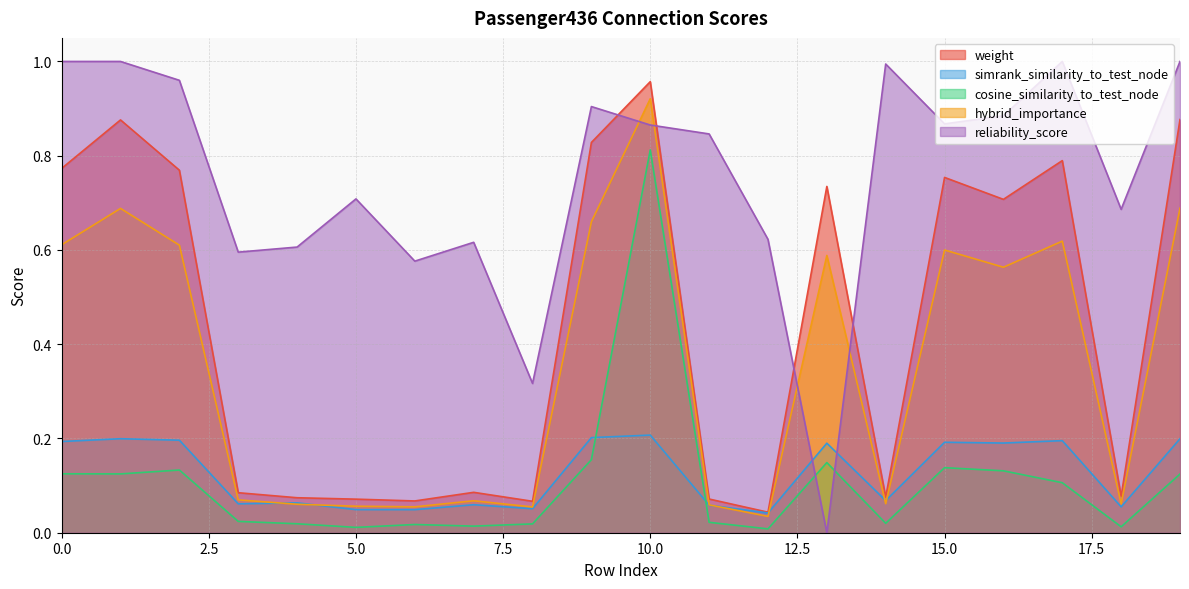

Reading right to left, list all the values displayed in this chart.

weight: 0.9	0.1	0.8	0.7	0.8	0.1	0.7	0.0	0.1	1.0	0.8	0.1	0.1	0.1	0.1	0.1	0.1	0.8	0.9	0.8
simrank_similarity_to_test_node: 0.2	0.1	0.2	0.2	0.2	0.1	0.2	0.0	0.1	0.2	0.2	0.1	0.1	0.0	0.0	0.1	0.1	0.2	0.2	0.2
cosine_similarity_to_test_node: 0.1	0.0	0.1	0.1	0.1	0.0	0.1	0.0	0.0	0.8	0.2	0.0	0.0	0.0	0.0	0.0	0.0	0.1	0.1	0.1
hybrid_importance: 0.7	0.1	0.6	0.6	0.6	0.1	0.6	0.0	0.1	0.9	0.7	0.1	0.1	0.1	0.1	0.1	0.1	0.6	0.7	0.6
reliability_score: 1.0	0.7	1.0	0.9	0.9	1.0	0.0	0.6	0.8	0.9	0.9	0.3	0.6	0.6	0.7	0.6	0.6	1.0	1.0	1.0